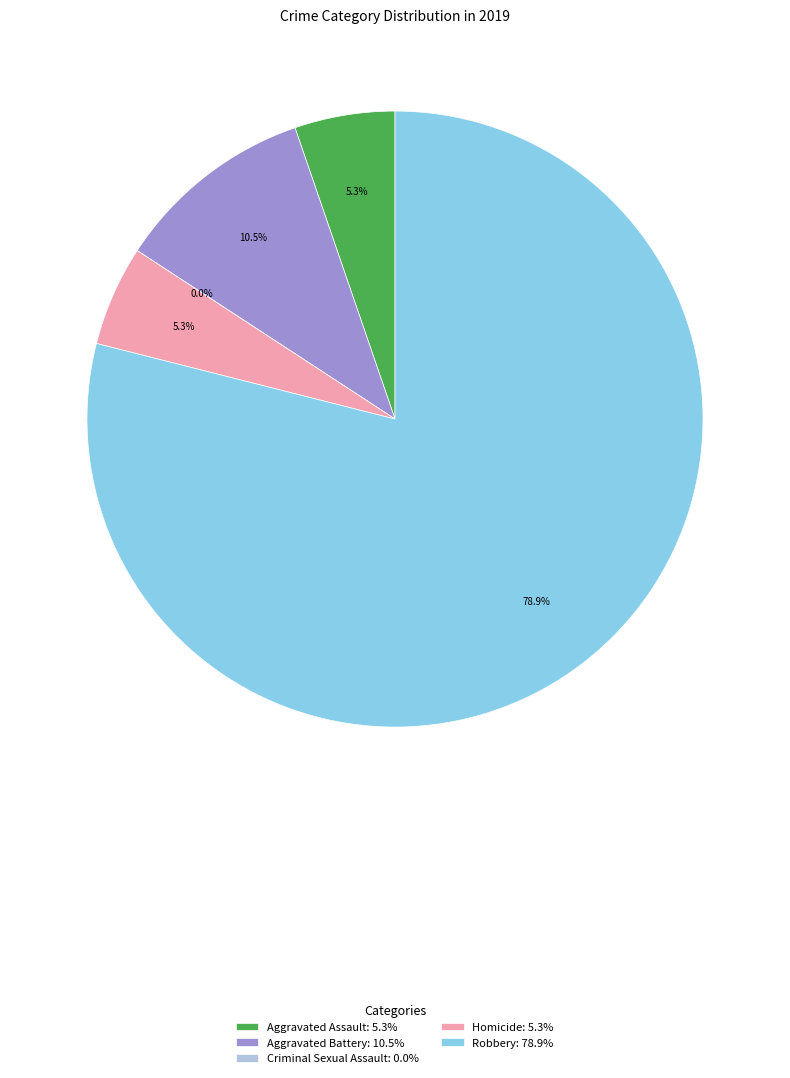

Is the sum of Aggravated Assault and Criminal Sexual Assault greater than half?

No